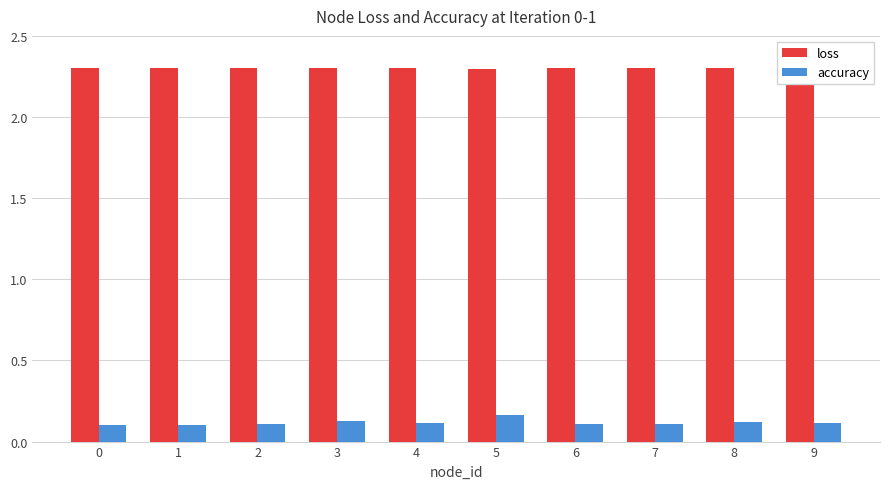

Is the value of loss at 0 greater than the value of accuracy at 7?

Yes